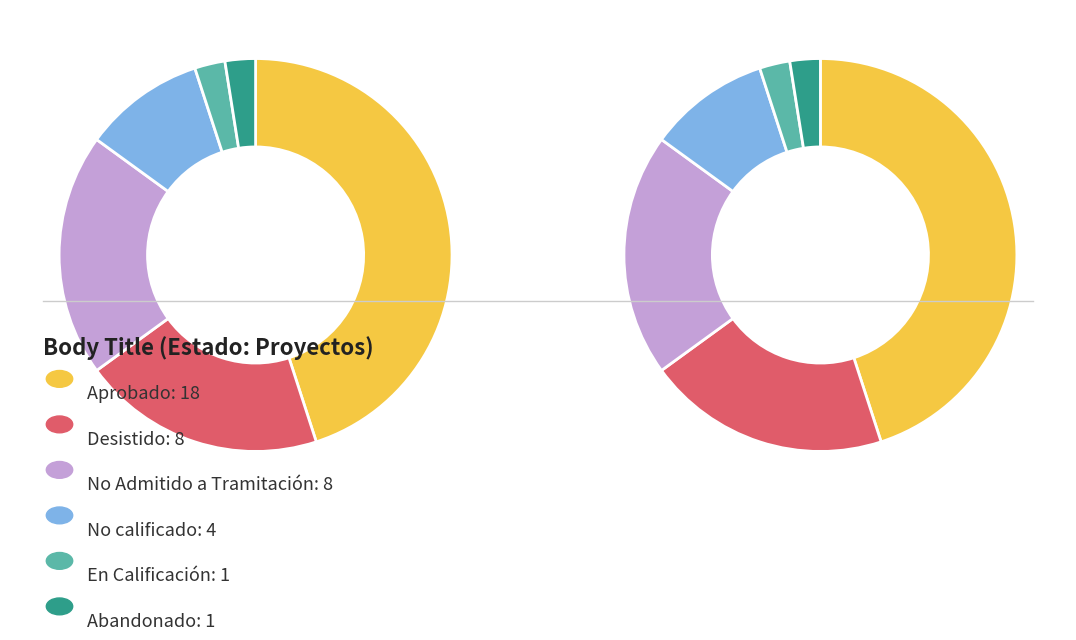

True or false: No Admitido a Tramitación accounts for 11% of the total.

False